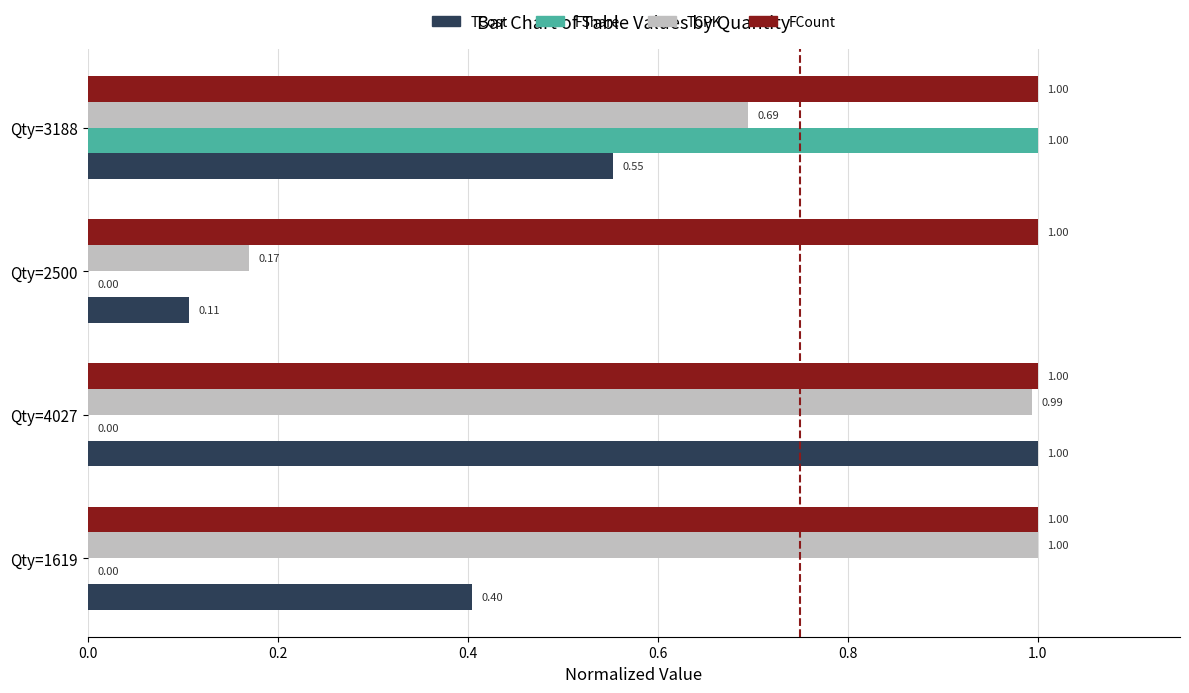

What is the total value across all series at Qty=1619?

2.4